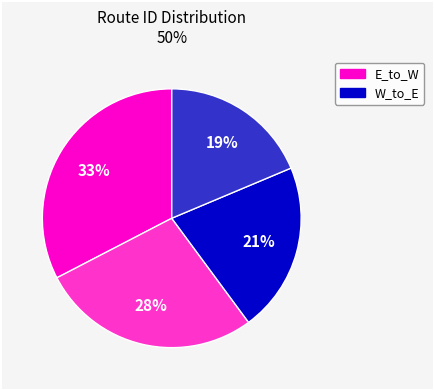

To the nearest percent, what is the difference between the largest and smallest slice percentages?

14%